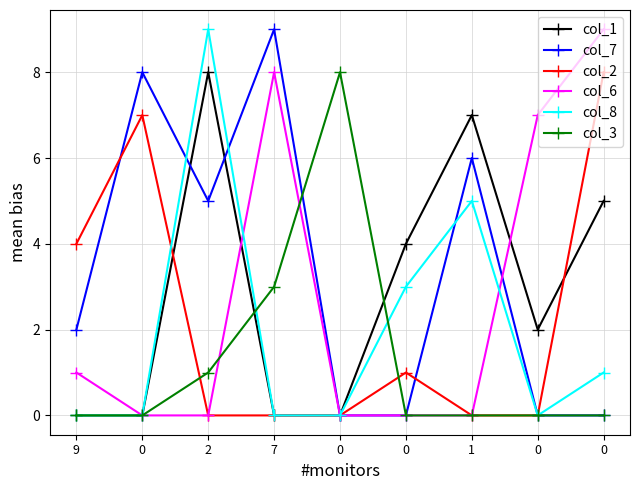

Is this an area chart (filled region under the line)?

No